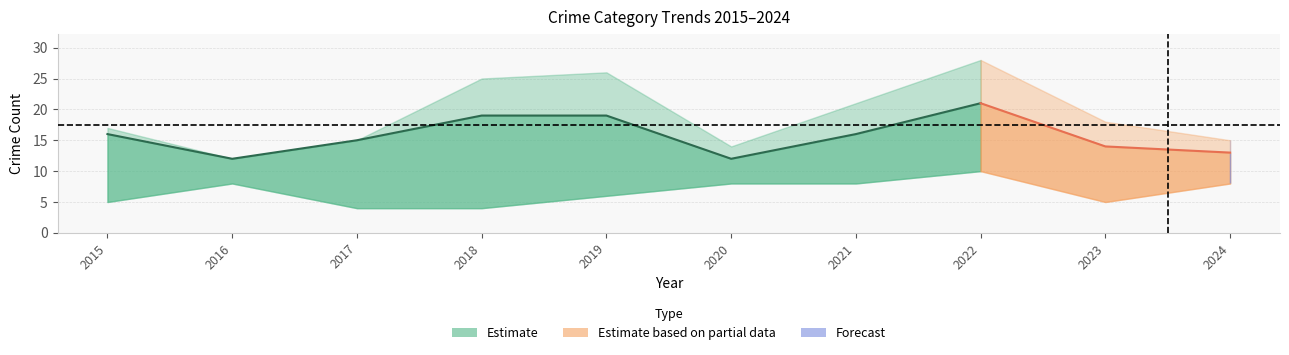

At how many categories does at least one series exceed 6?

10